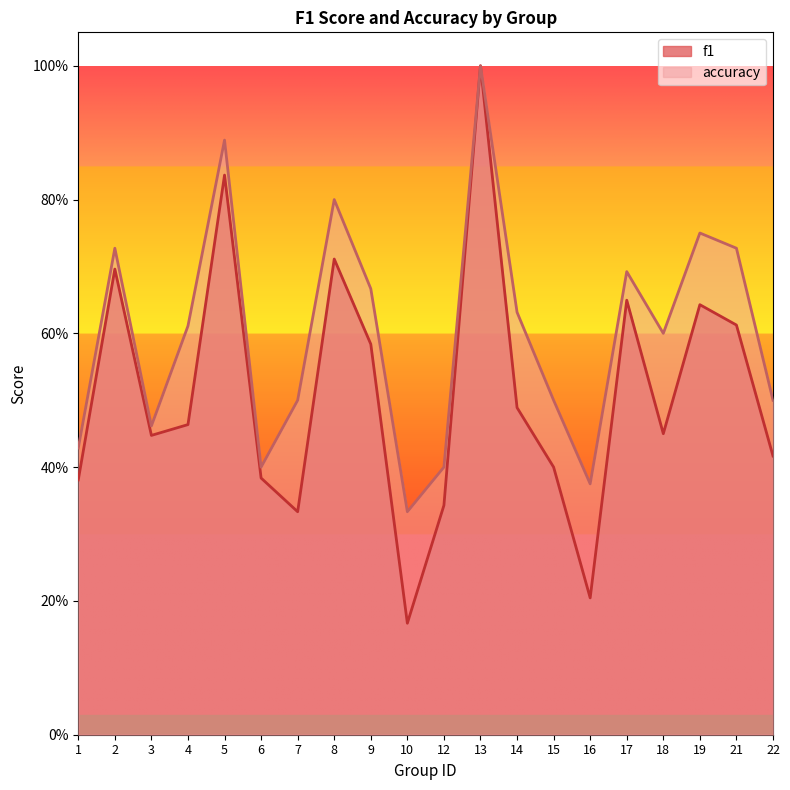

Does the chart display data point markers on the line(s)?

No